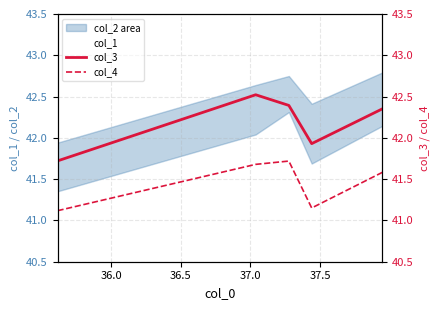

How many data points does each series have?

5